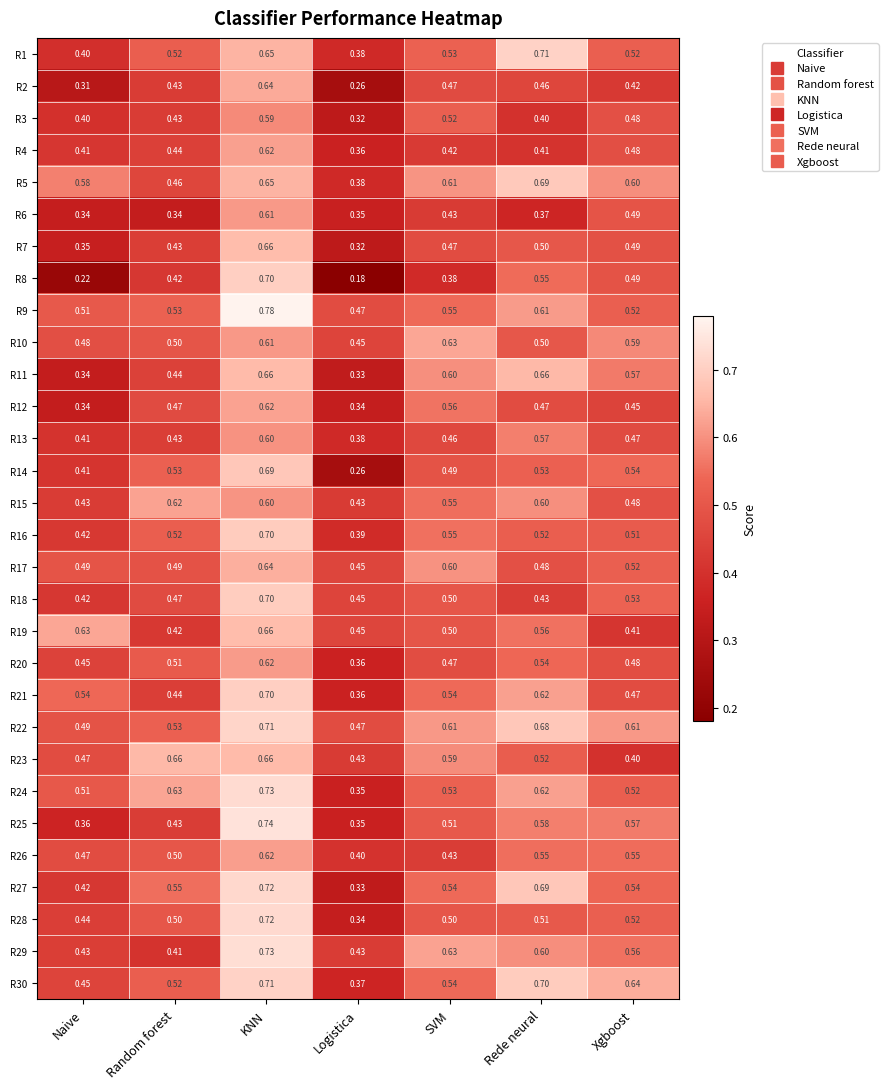

At which category is the sum across all series the highest?

KNN